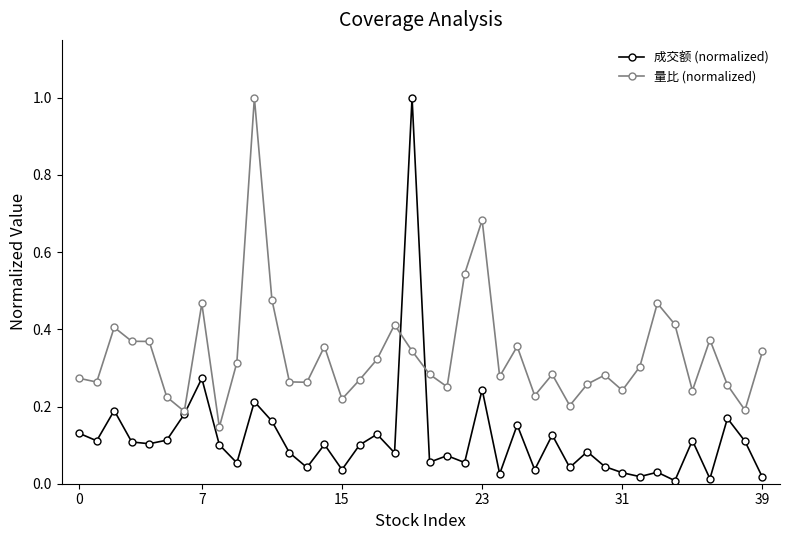

What are all the series names shown in the legend?

成交额 (normalized), 量比 (normalized)